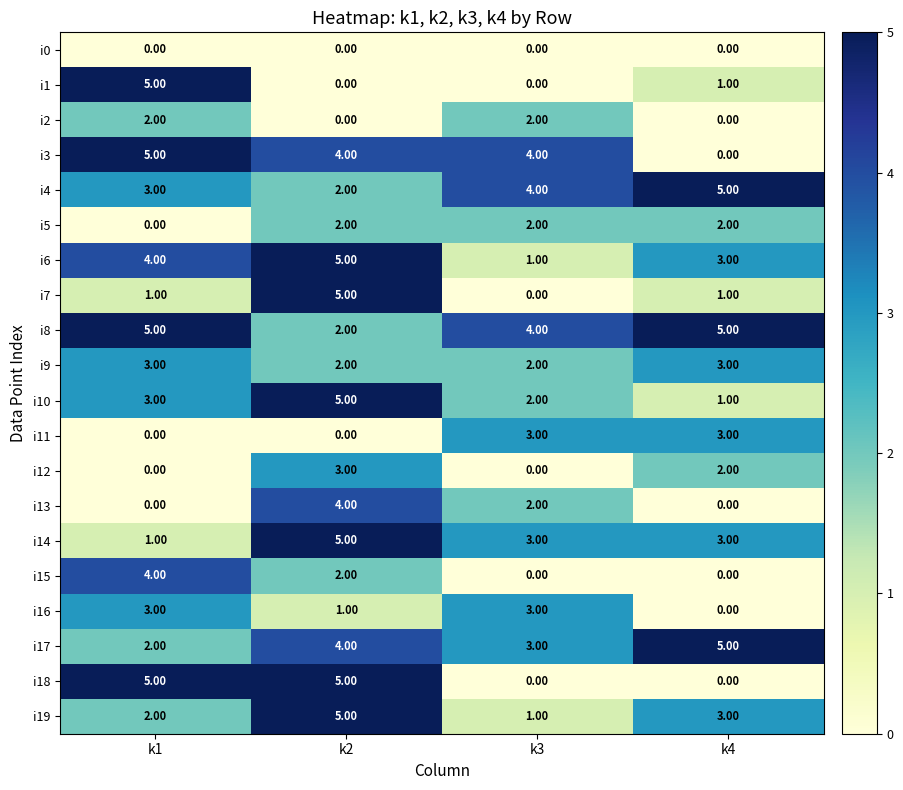

What is the difference between the second highest and minimum values in the i8 series?

3